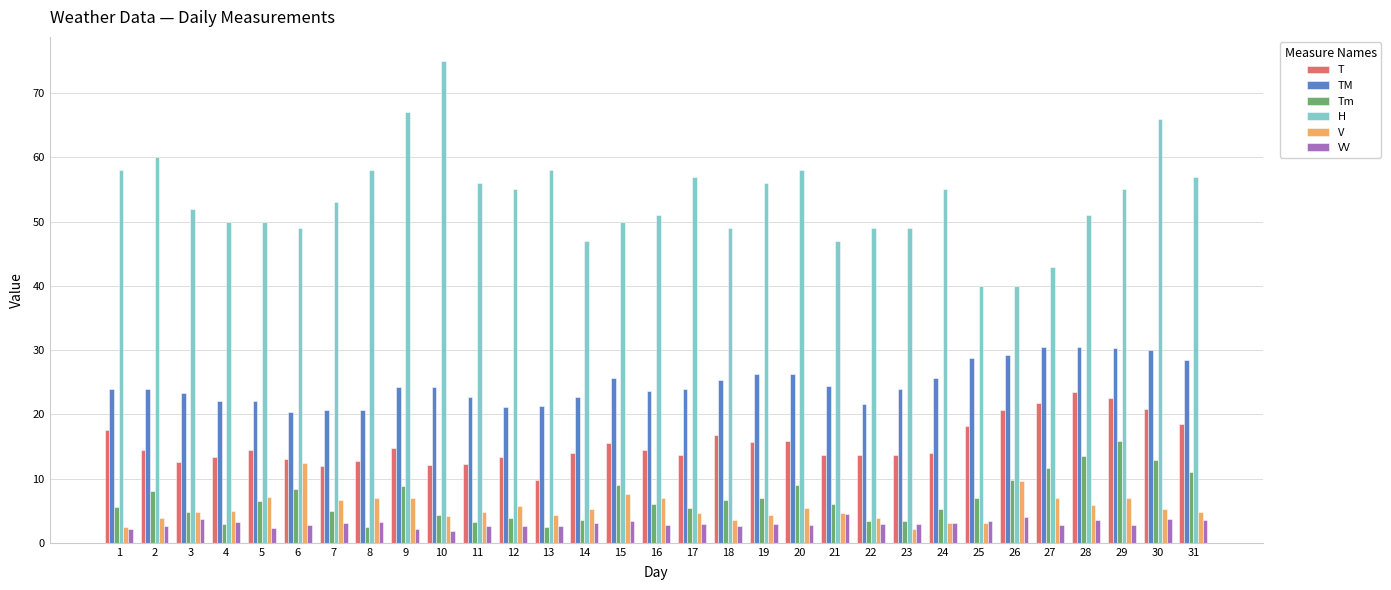

Is it true that Tm equals 9.7 at 29?

False